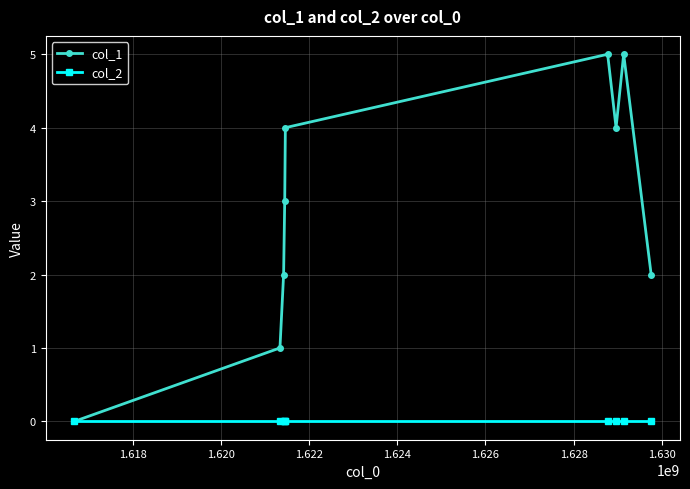

What is the greatest value displayed?

5